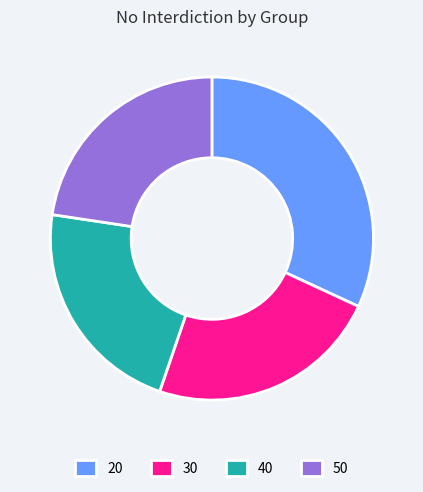

Between 50 and 20, which is larger?

20